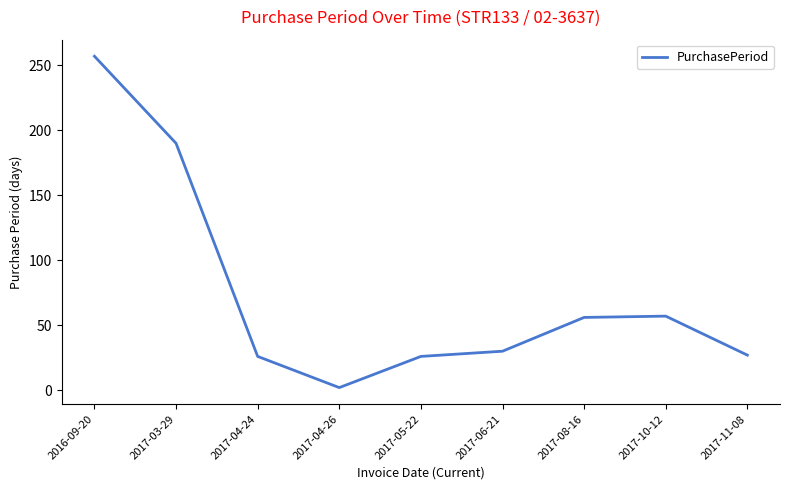

Is it true that the value at 2017-04-24 is 6?

False